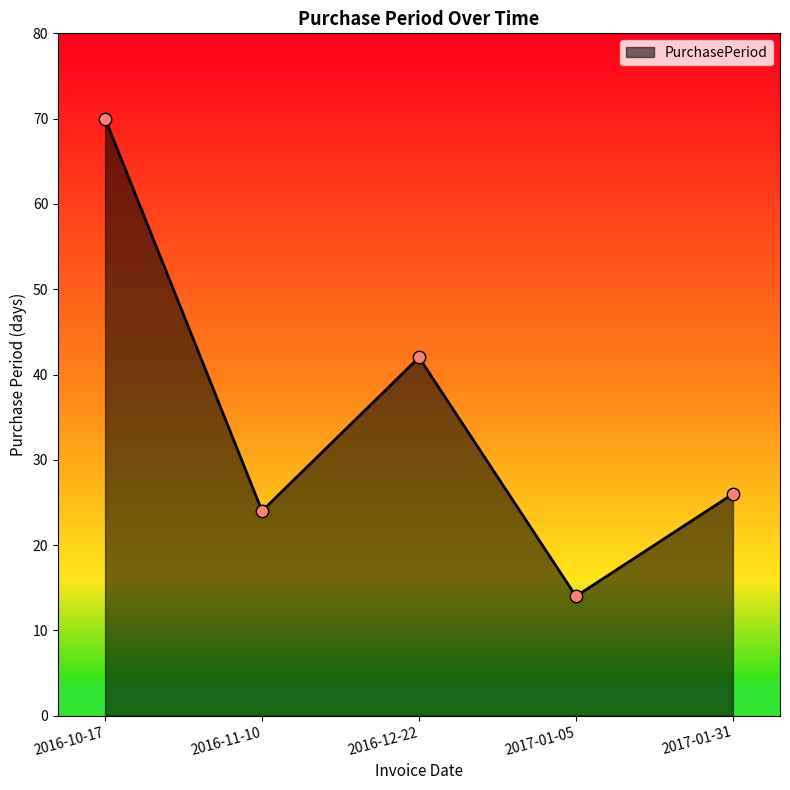

What is the change in value from 2017-01-05 to 2017-01-31?

+12